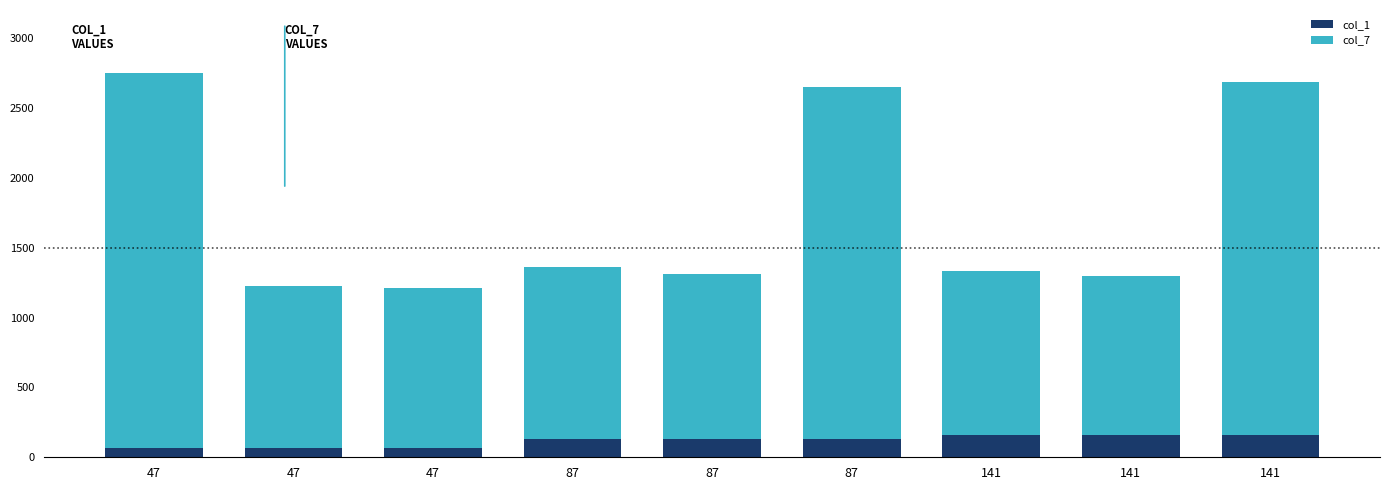

Does the chart contain any negative values?

No